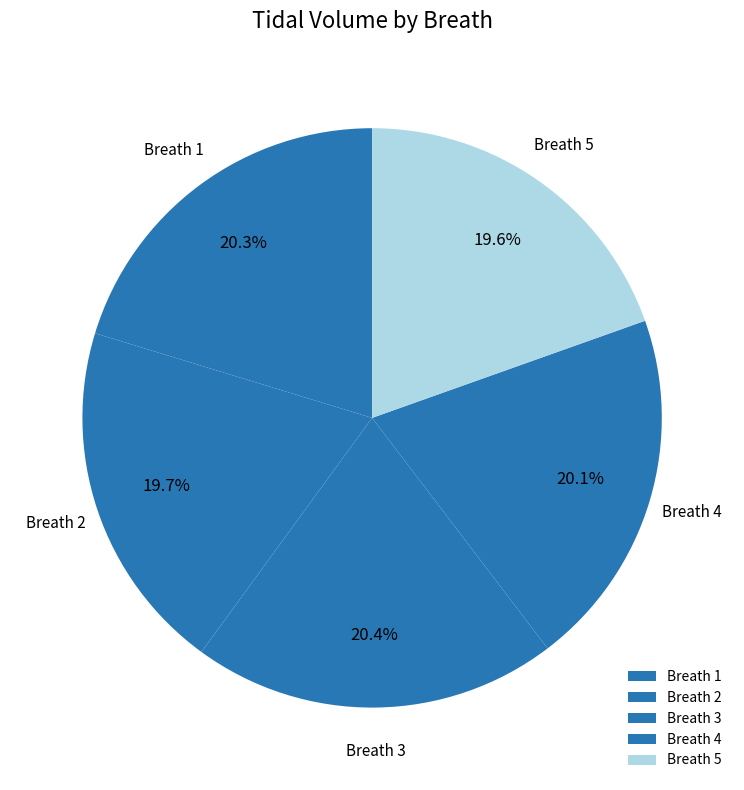

How many segments does this pie chart have?

5